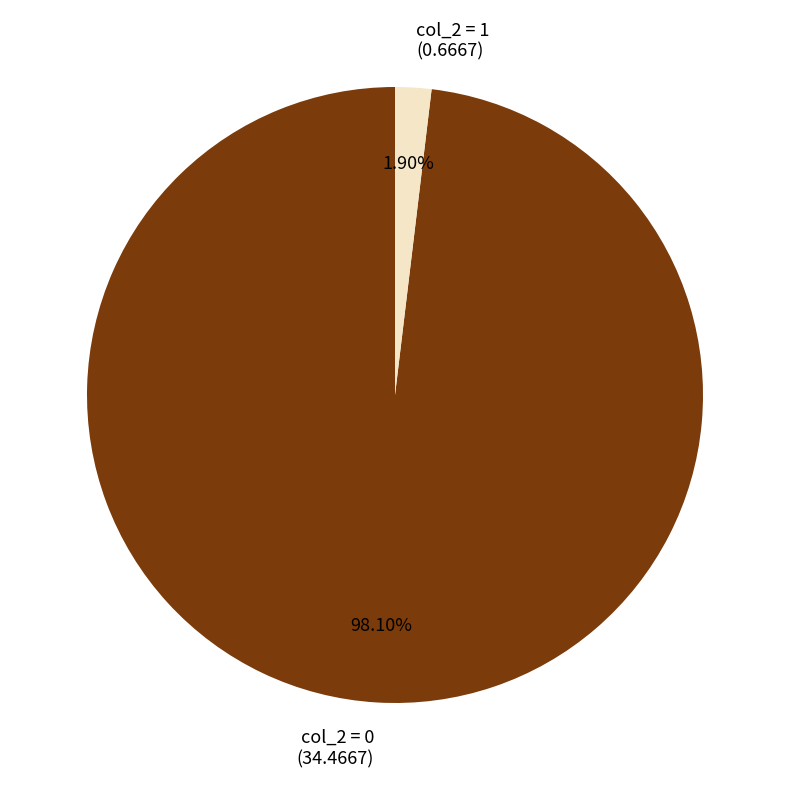

Combined, do col_2 = 1 (0.6667) and col_2 = 0 (34.4667) account for over 50%?

Yes